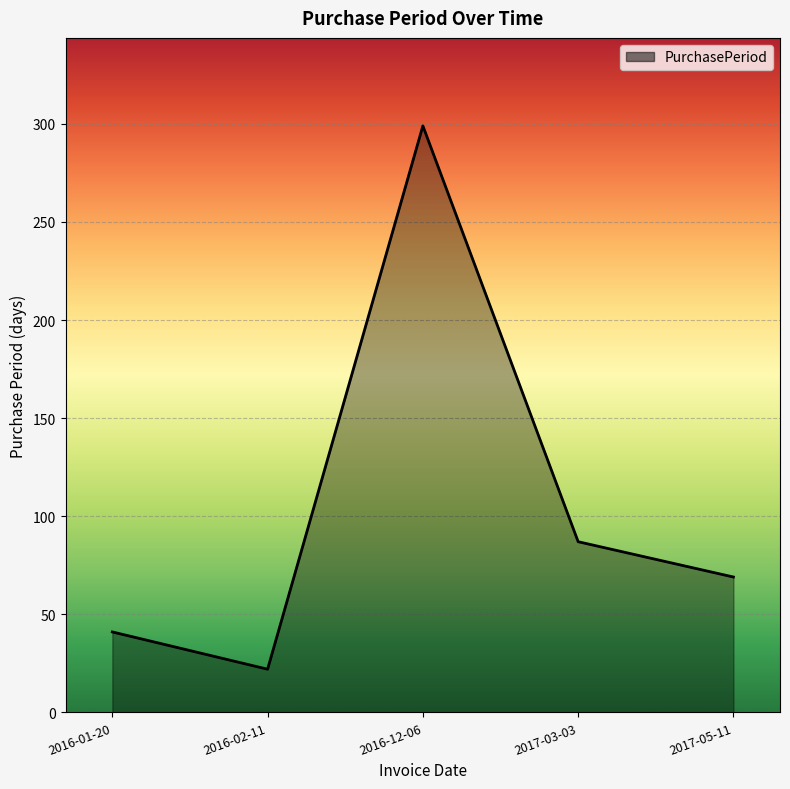

Does the chart display data point markers on the line(s)?

No